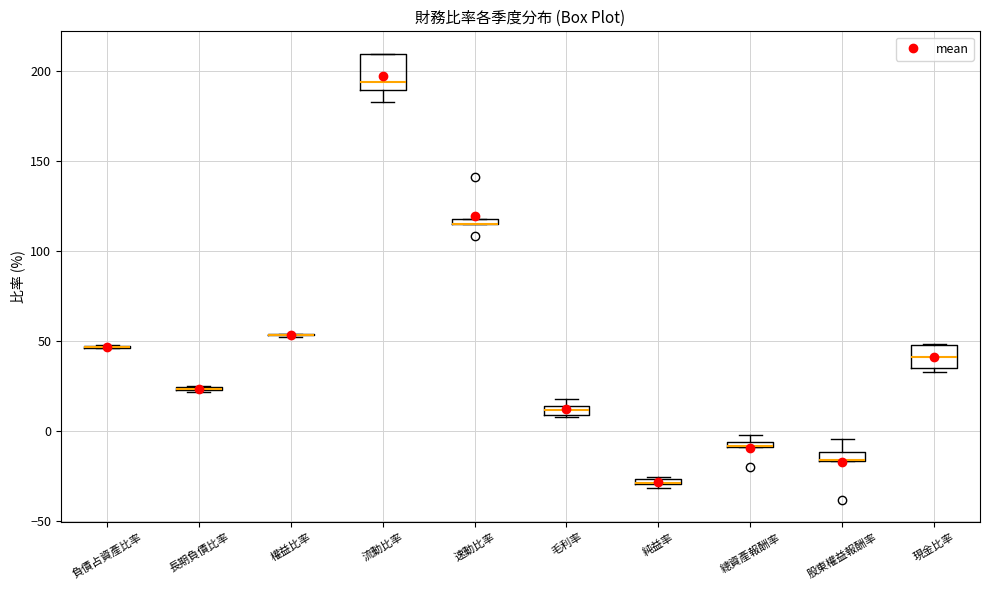

Which box is the tallest, from its lower edge to its upper edge?

流動比率